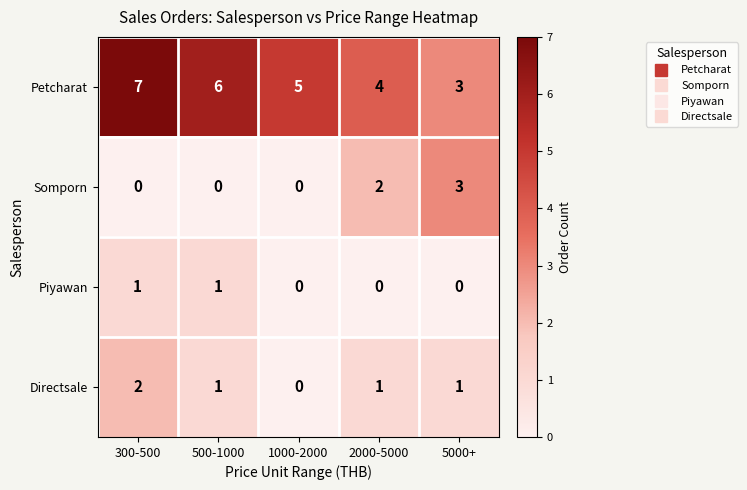

Is it true that Somporn equals 3 at 5000+?

True